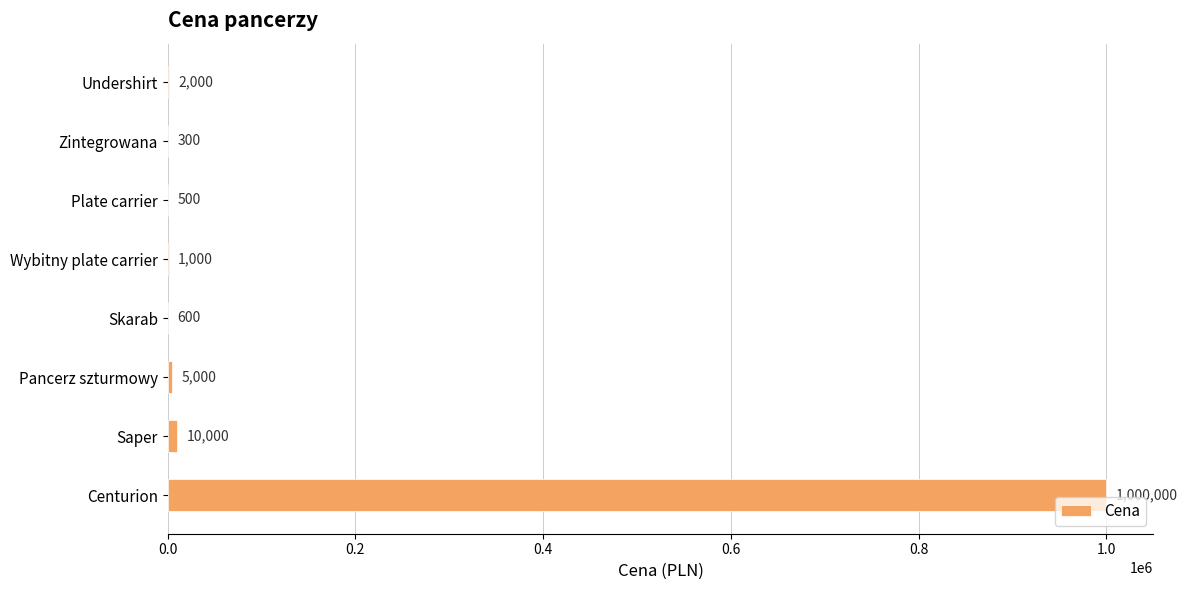

Which category has the highest value across all series?

Centurion